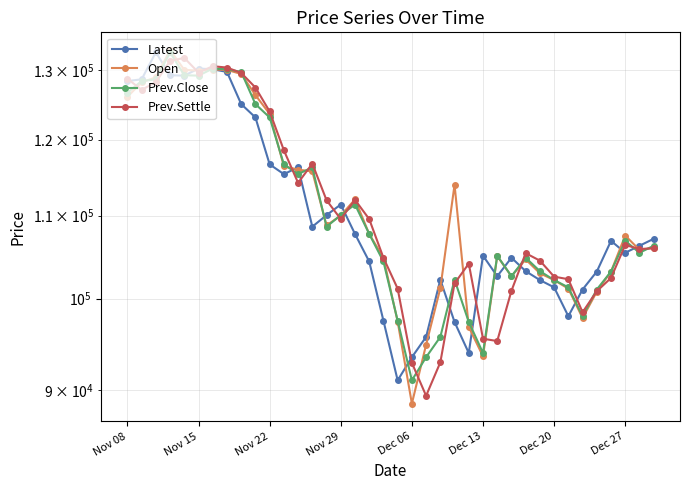

What is the difference between the maximum and minimum values in the Latest series?

41600